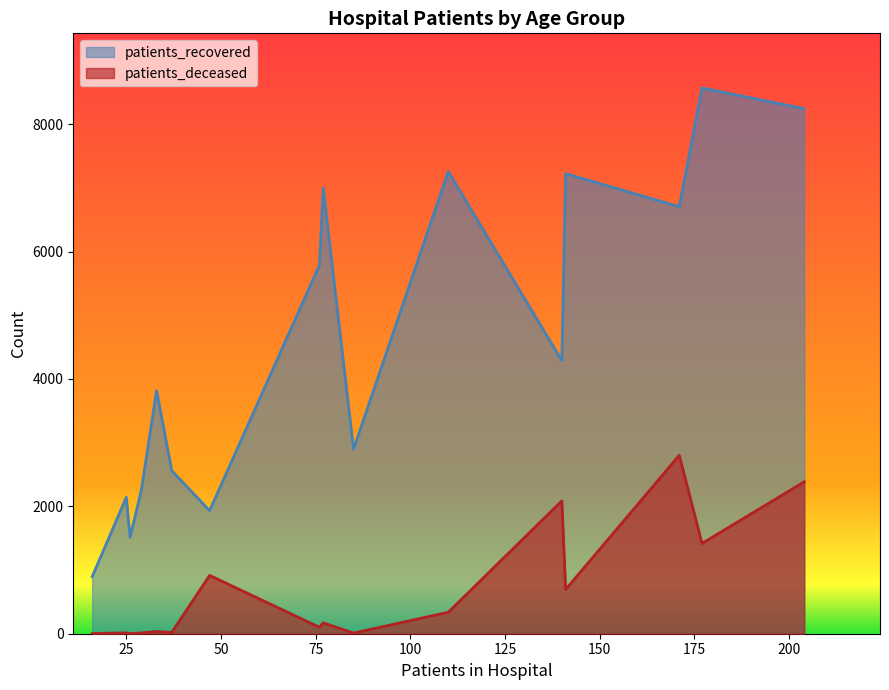

How many interior local peaks does the patients_recovered series have?

6